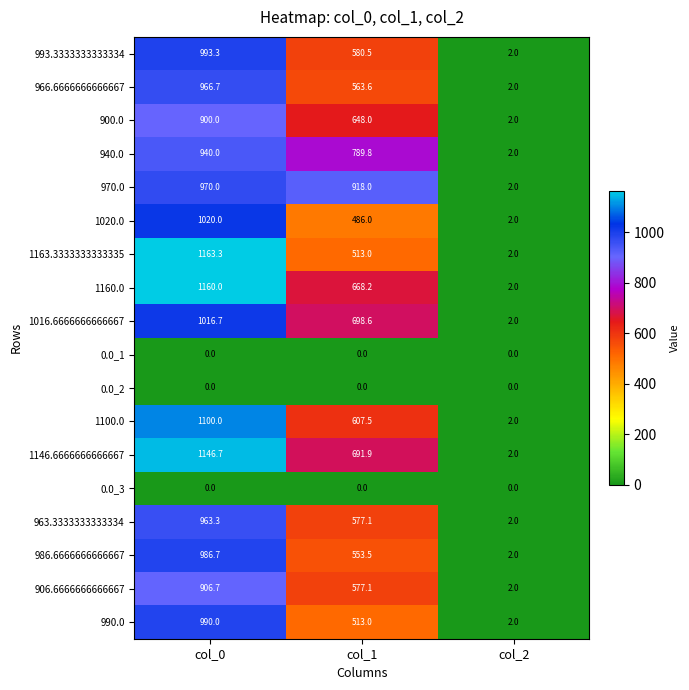

Which category has the highest value across all series?

col_0